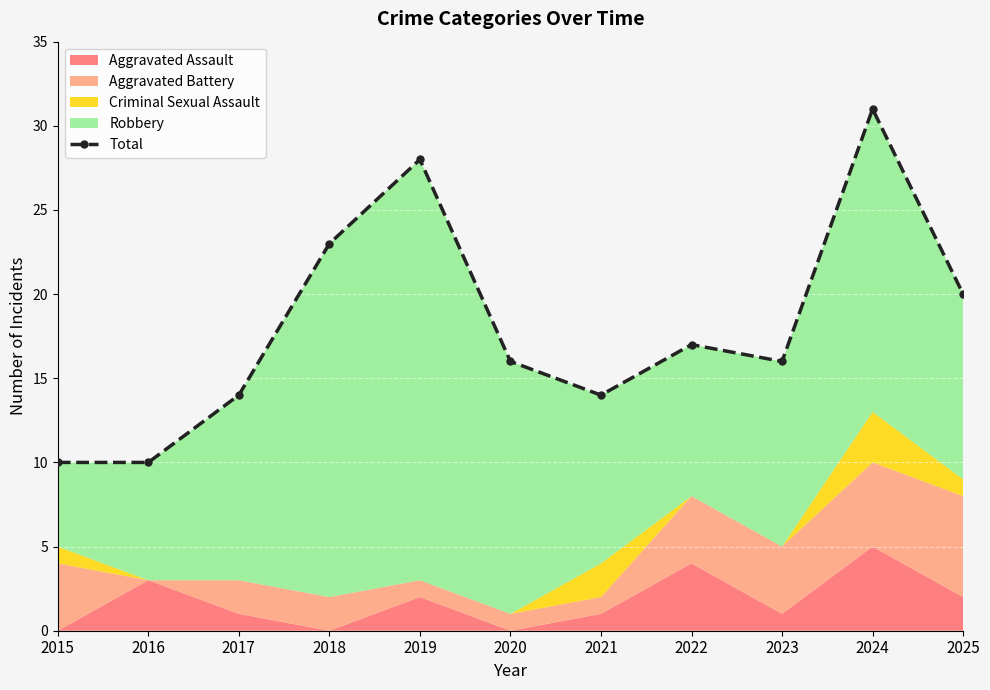

Rank the categories by value from highest to lowest.

2024, 2019, 2018, 2025, 2022, 2020, 2023, 2017, 2021, 2015, 2016